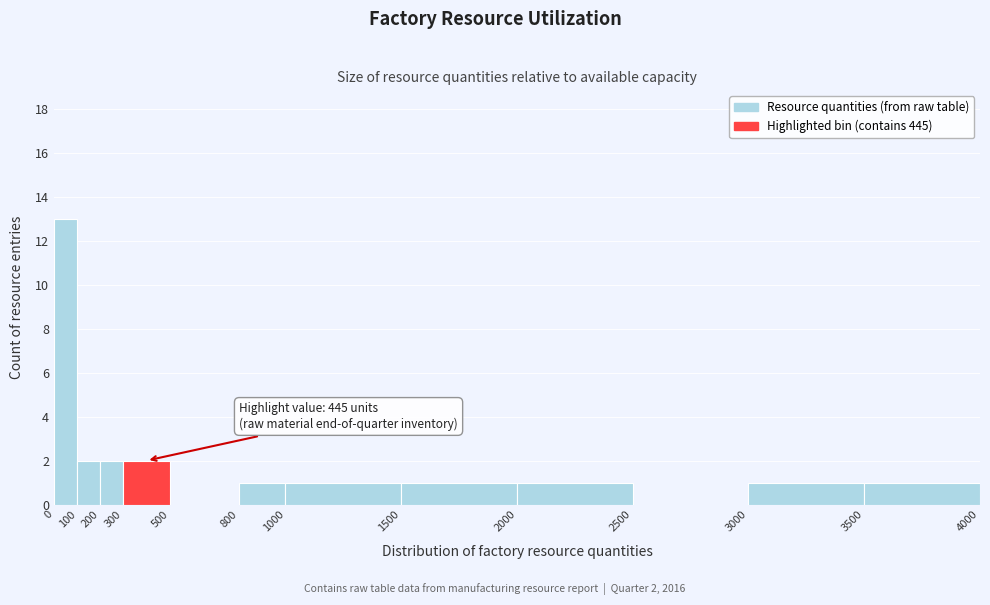

Over which range of the x-axis is the bar tallest?

0 to 100